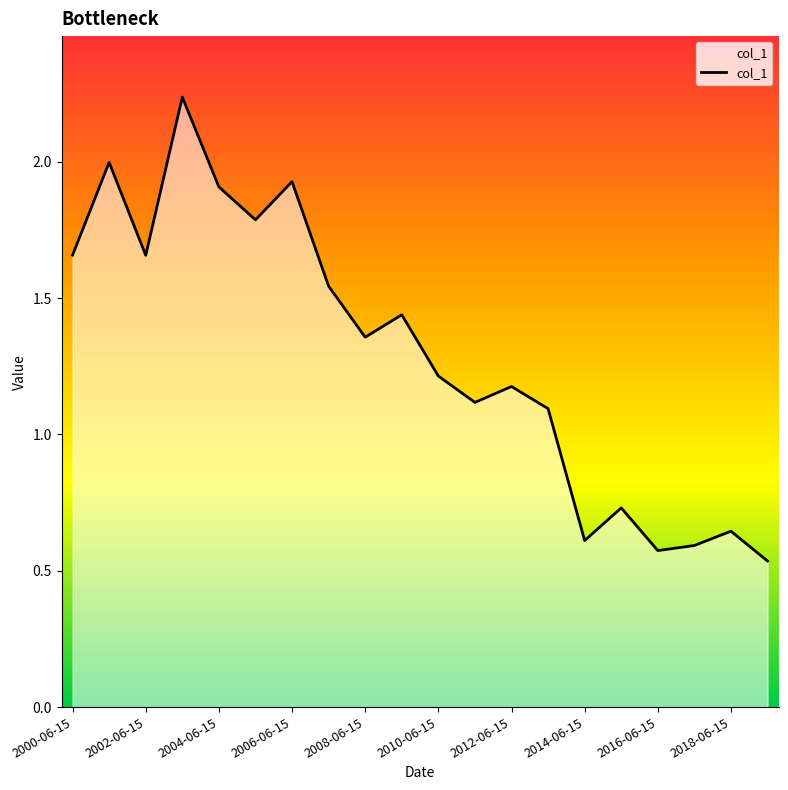

How many data points are less than 1?

6